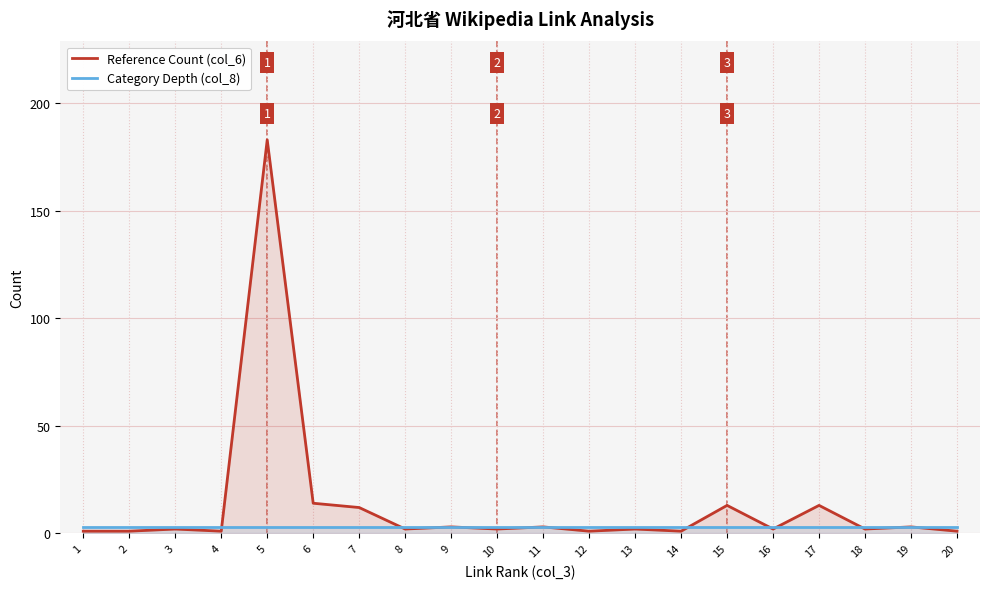

At which category is the sum across all series the highest?

5